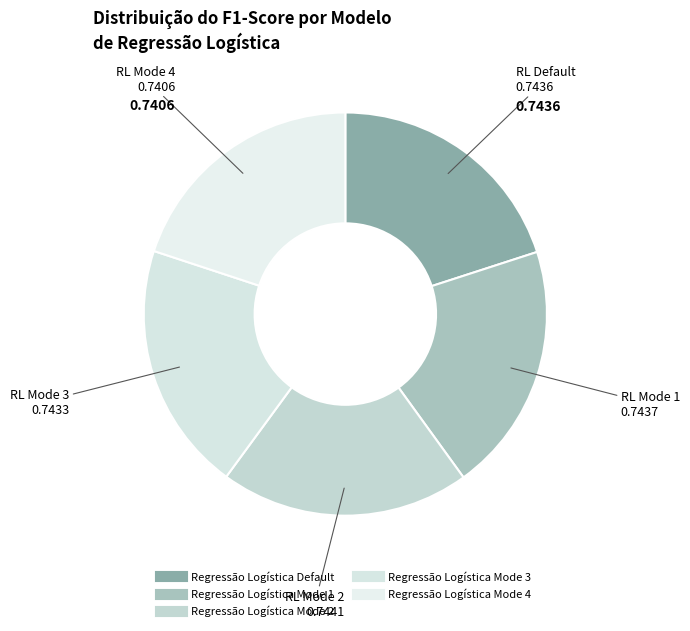

What is the largest slice in the pie chart?

Regressão Logística Mode 2